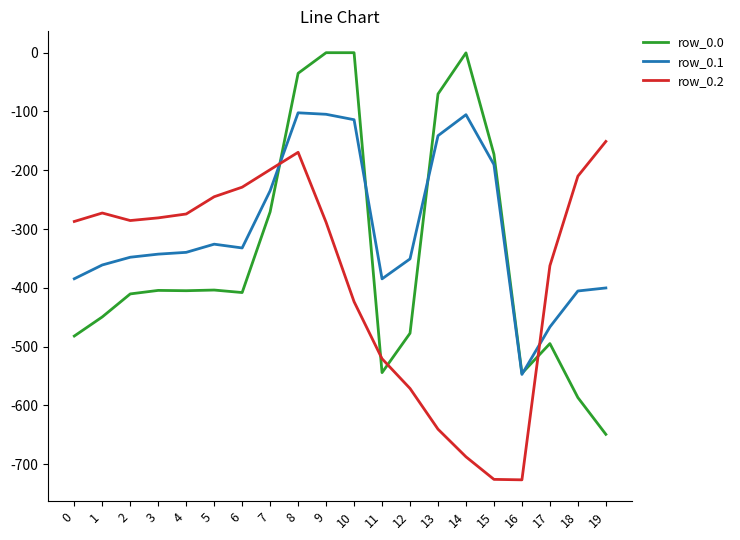

What is the difference between the row_0.1 values at 2 and 9?

243.2